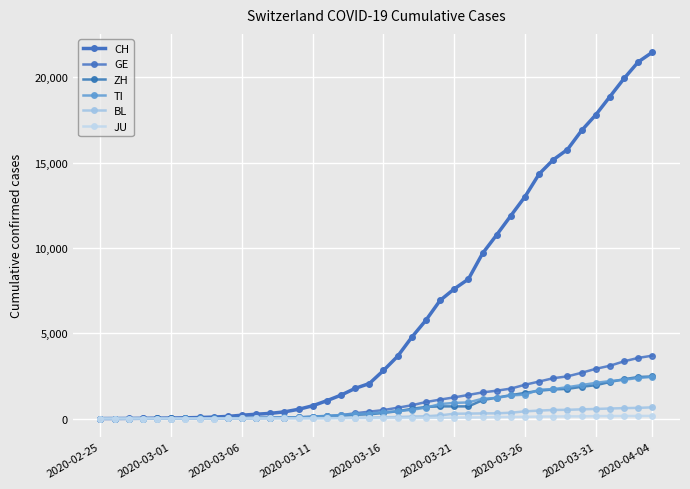

Which series has the largest total across all categories?

CH